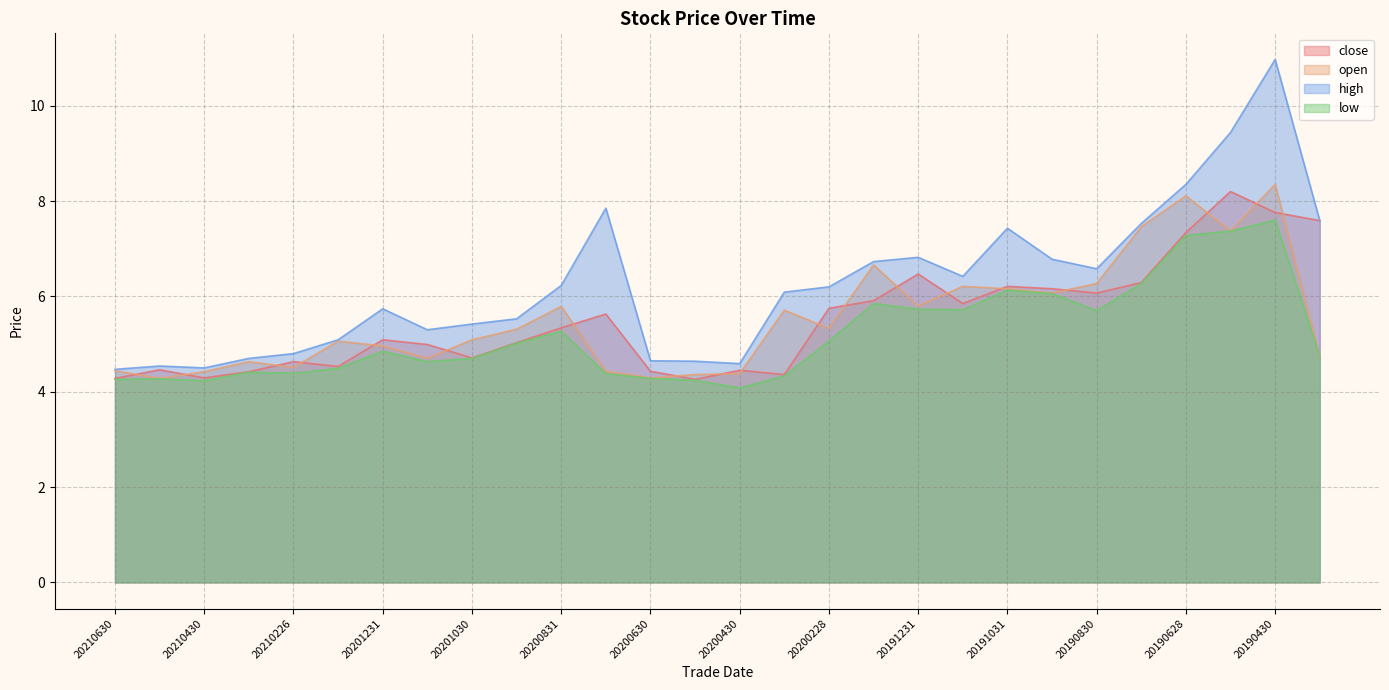

What are all the series names shown in the legend?

close, open, high, low